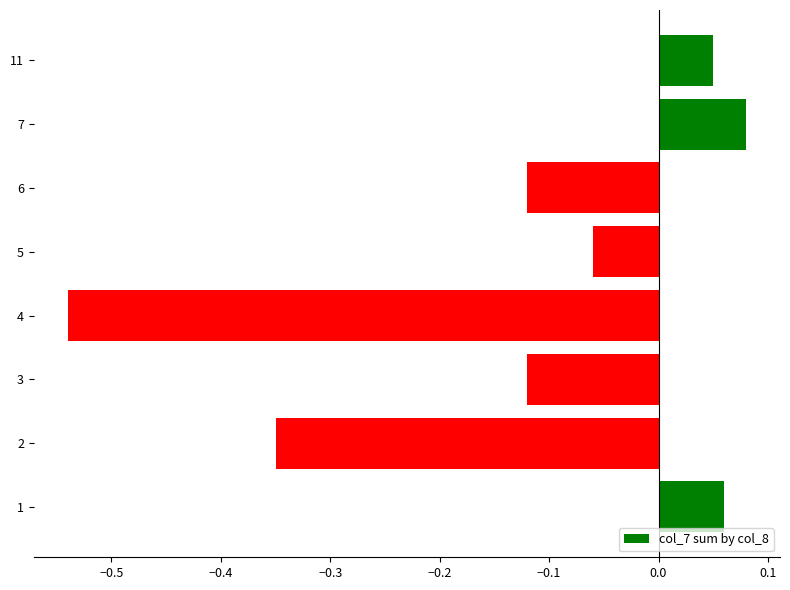

The chart shows a value of -0.2 at 3. True or false?

False